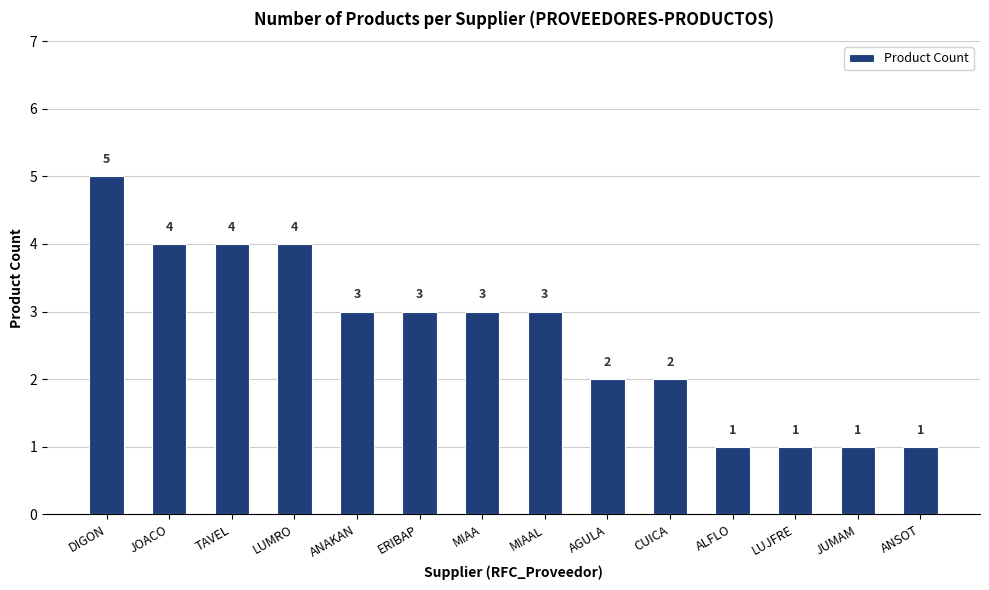

Which label corresponds to the largest value in the chart?

DIGON